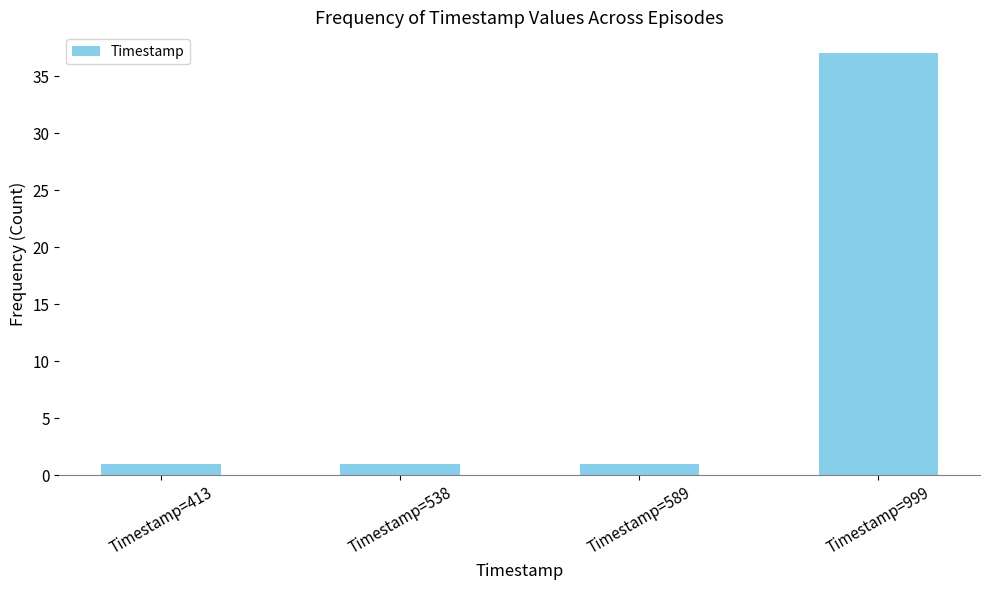

What is the value of the 2nd bar from the left?

1